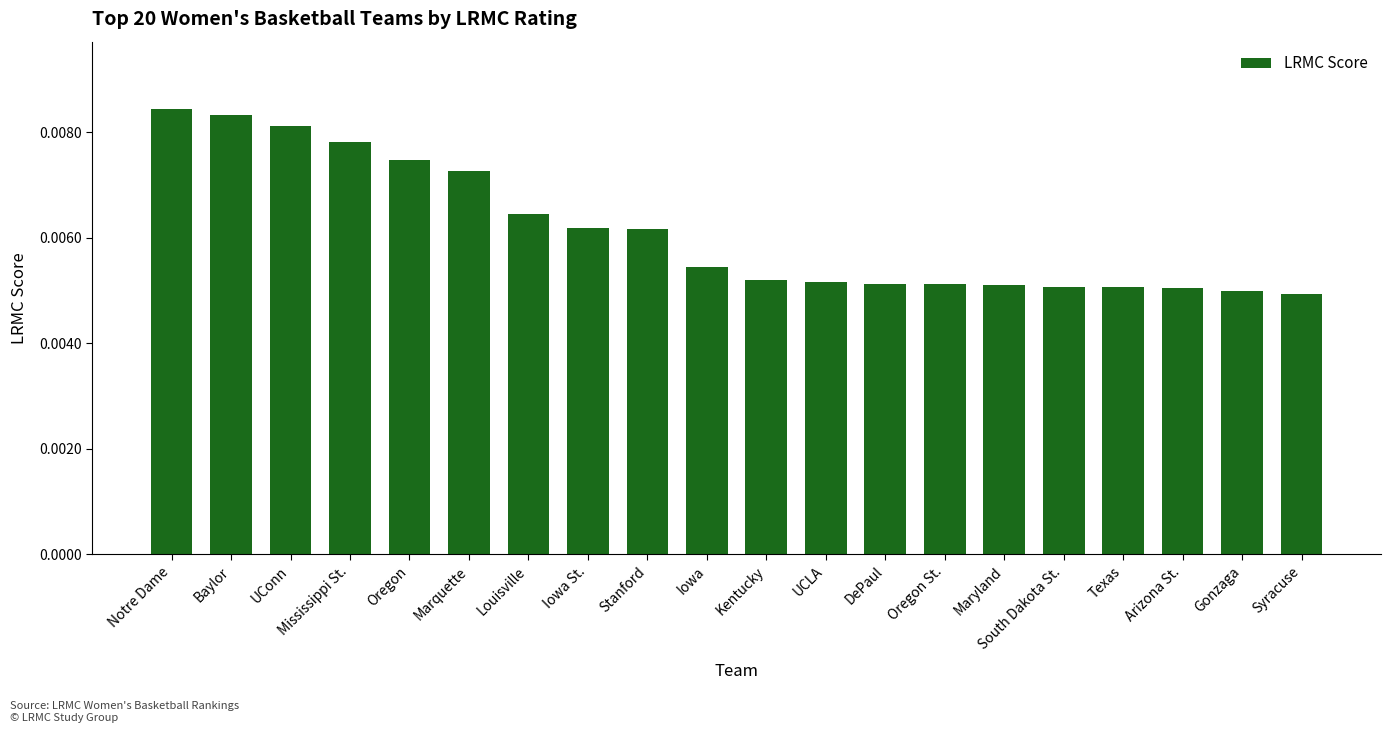

How many categories are shown in the chart?

20